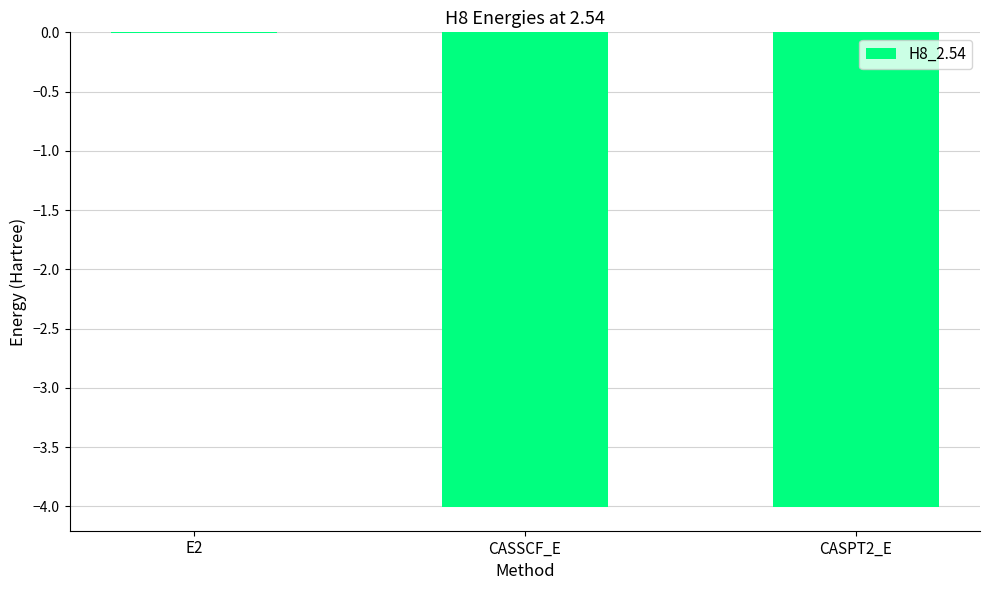

At which category does the chart reach its peak across all series?

E2